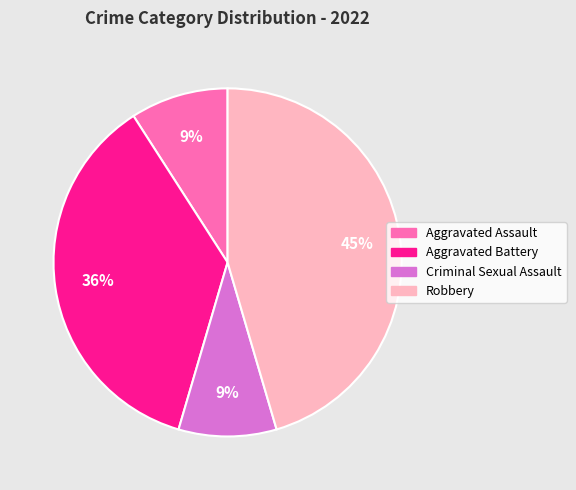

True or false: Criminal Sexual Assault accounts for 9% of the total.

True